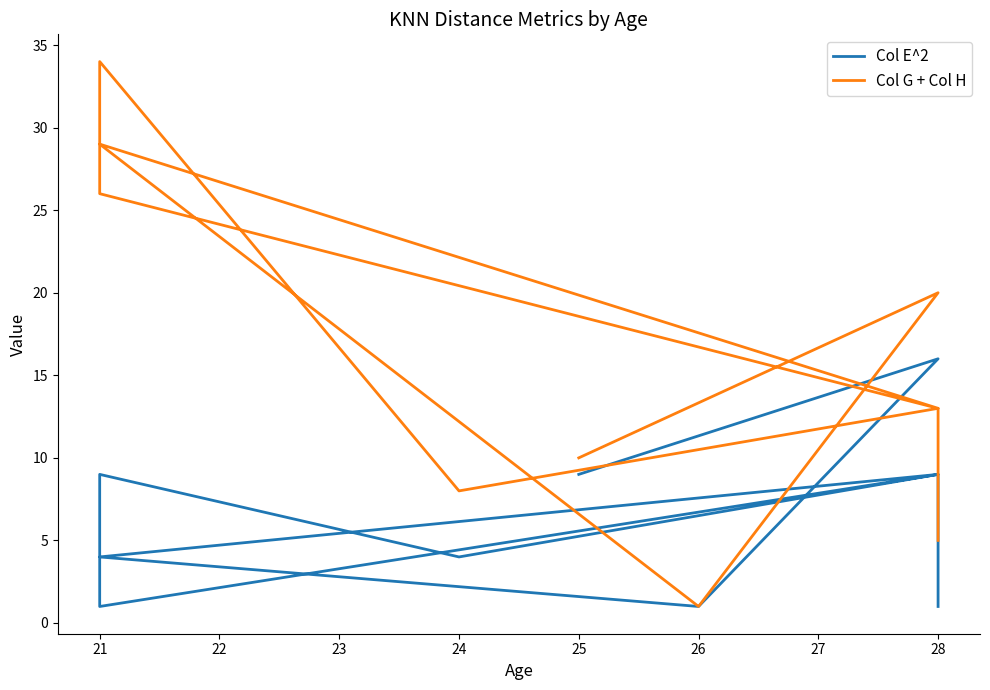

What is the lowest value of the Col E^2 series?

1